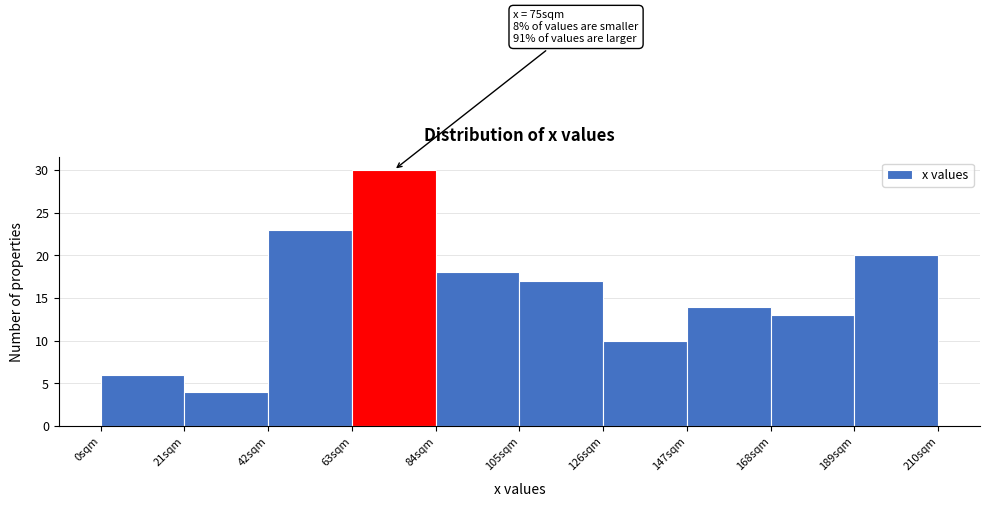

Which range on the x-axis has the tallest bar?

63 to 84